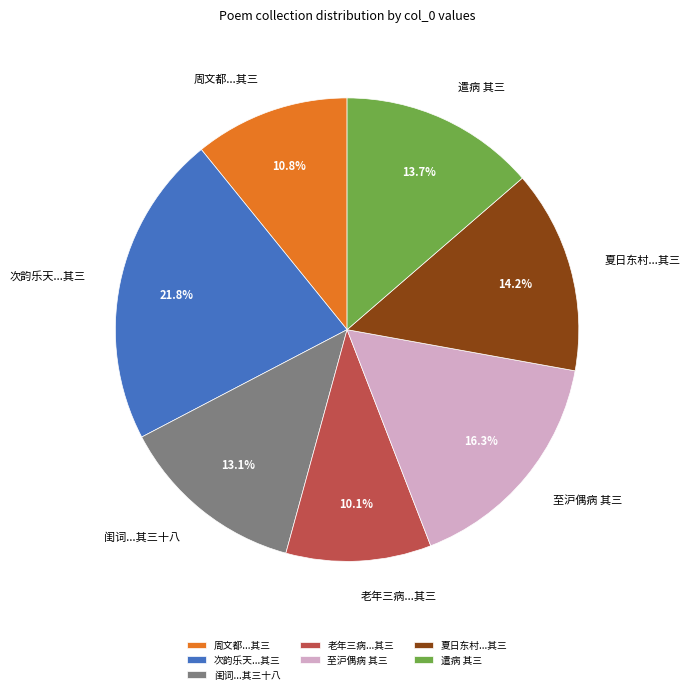

Approximately how many times larger is the value at 次韵乐天...其三 compared to 老年三病...其三?

2.2